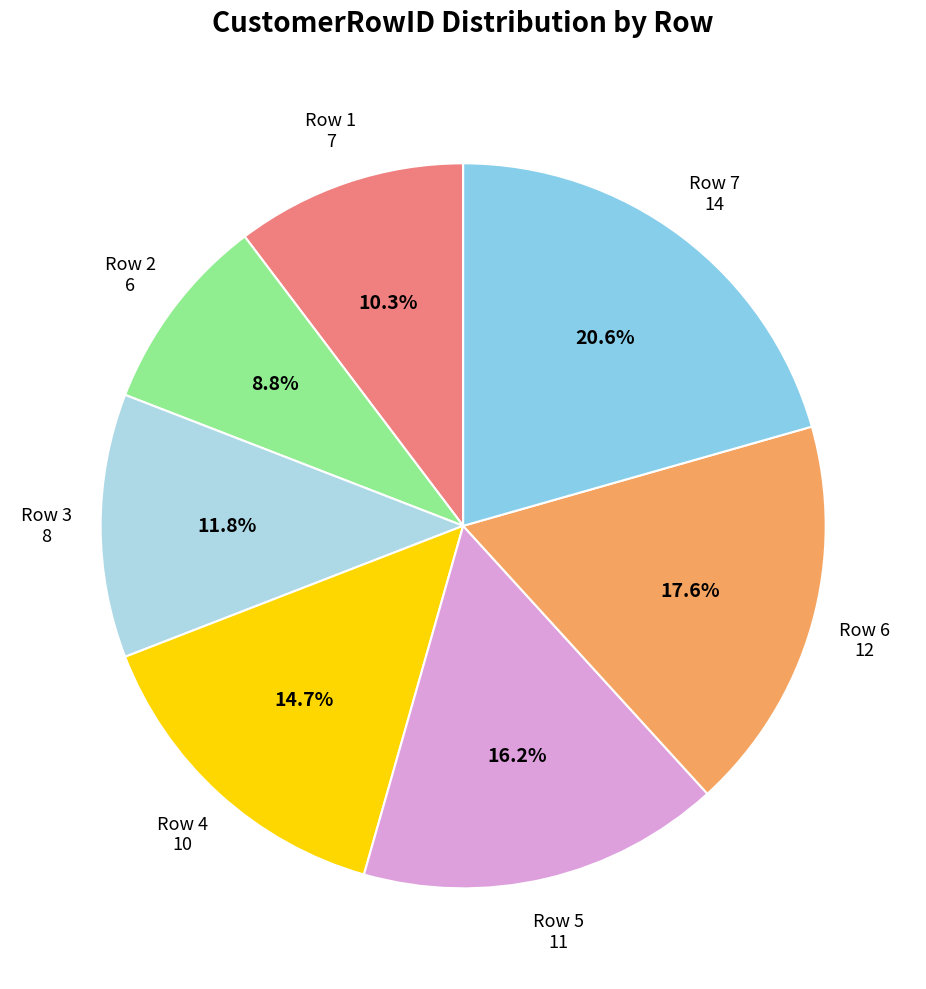

To the nearest percent, what is the difference between the largest and smallest slice percentages?

12%